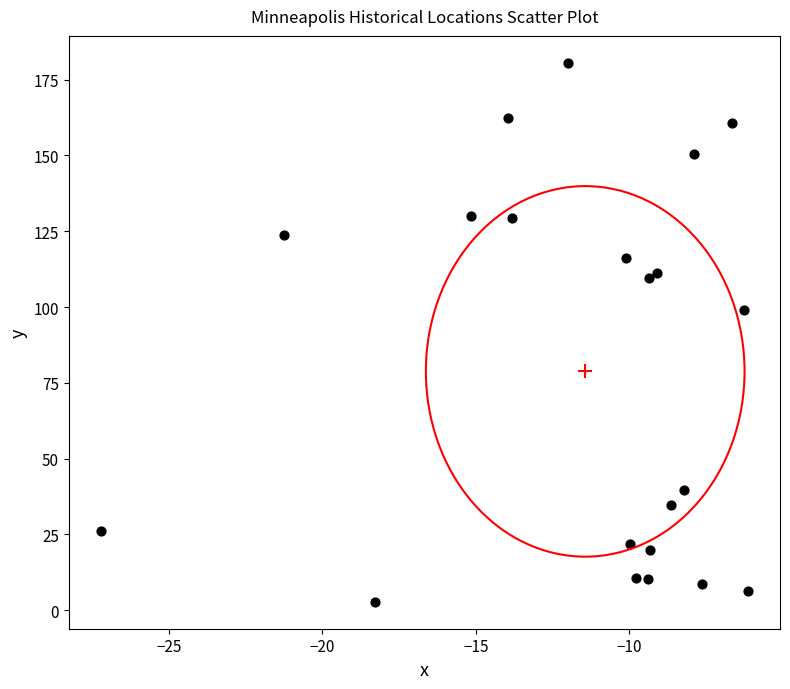

What is the range of Y values (max minus min)?

177.7